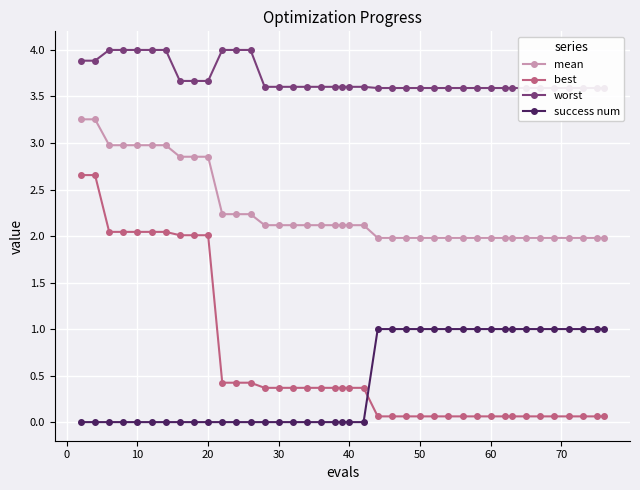

True or false: mean and success num cross at least once.

False